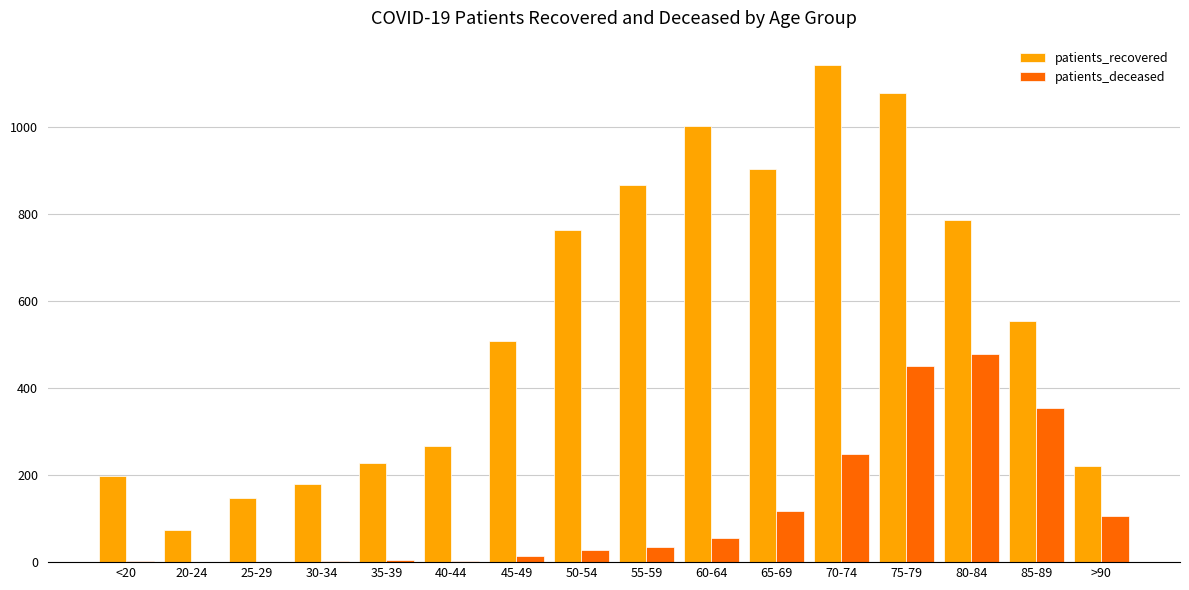

The patients_deceased series shows 0 at 25-29. True or false?

True